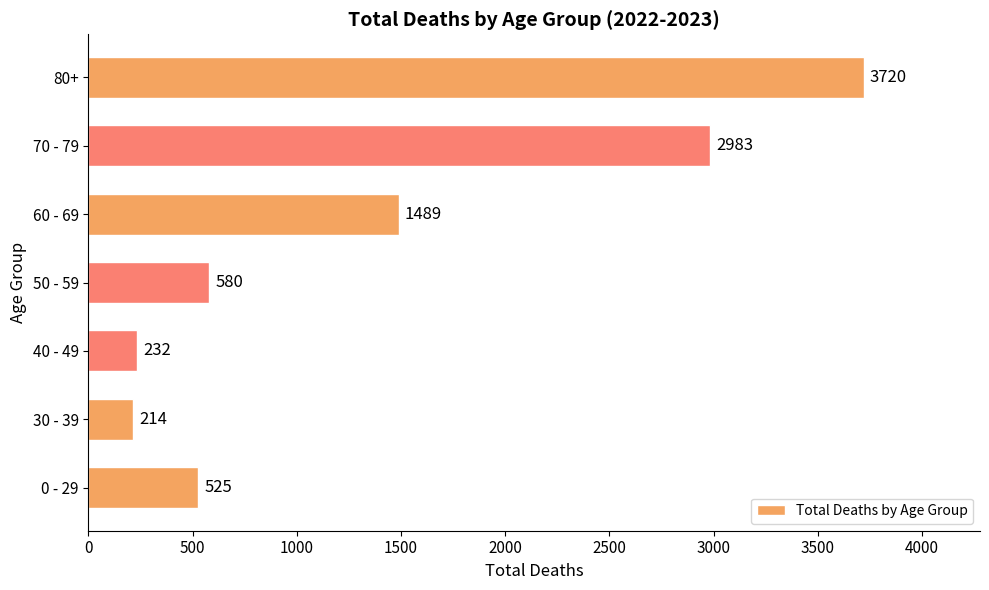

Reading top to bottom, extract all data points from this chart.

3720	2983	1489	580	232	214	525